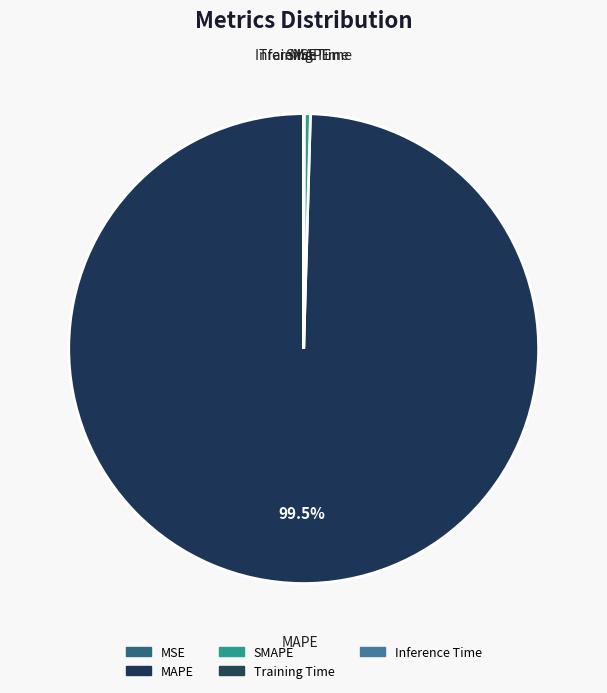

Which slice is the smallest?

Inference Time